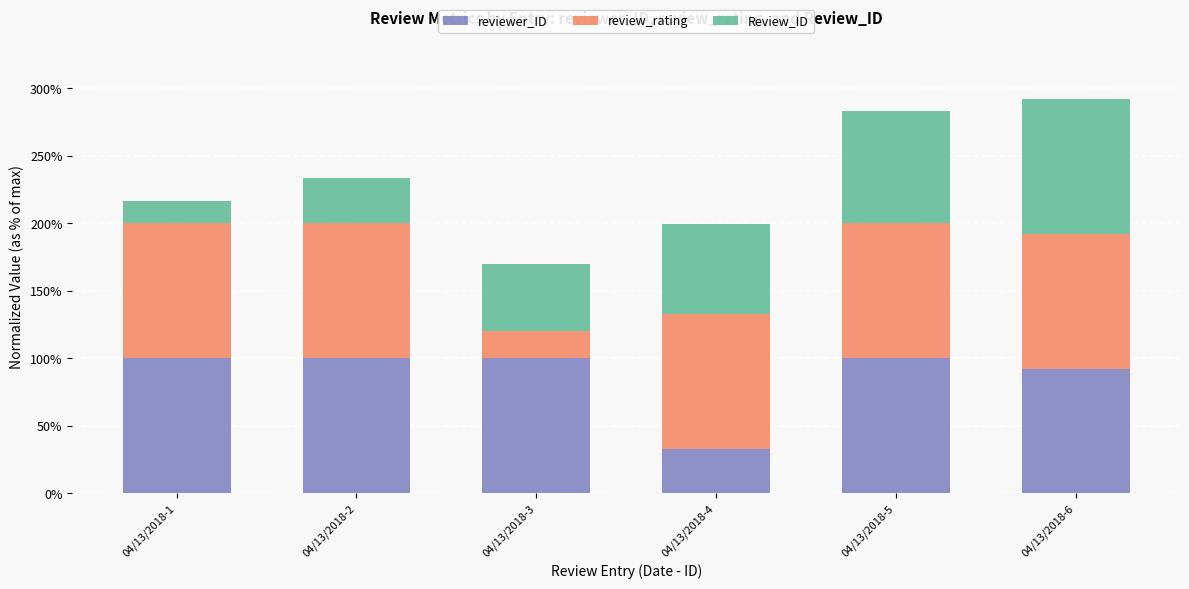

True or false: Review_ID has a value of 0.8 at 04/13/2018-5.

True